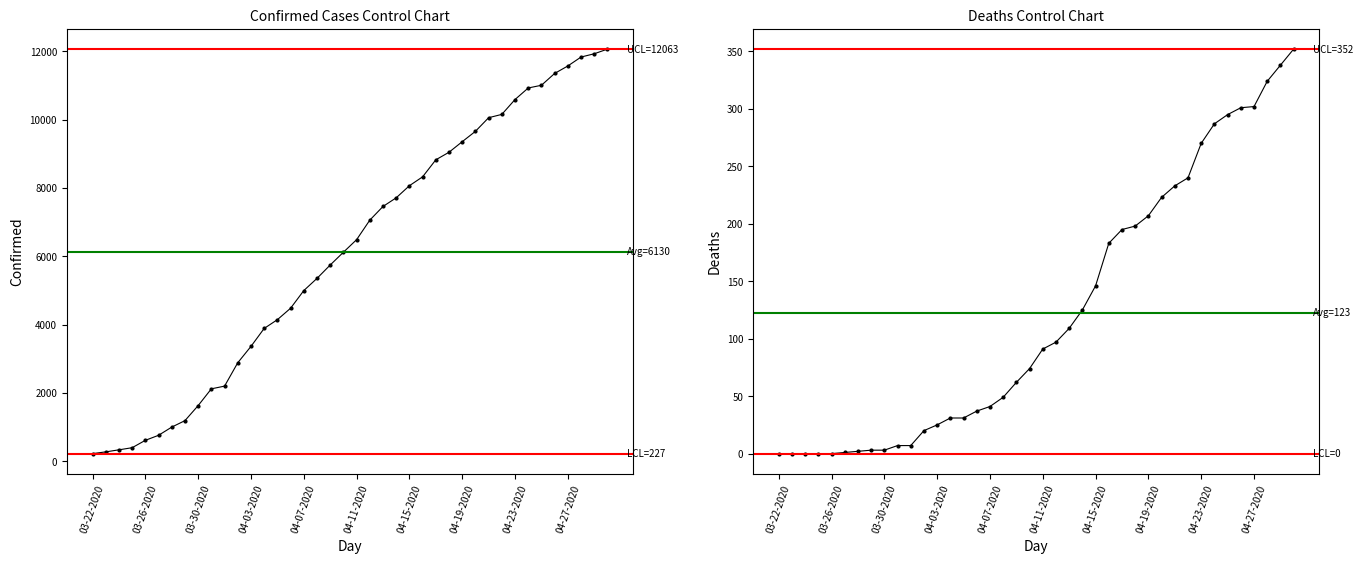

What is the sum of the Confirmed values at 04-19-2020 and 03-27-2020?

10117